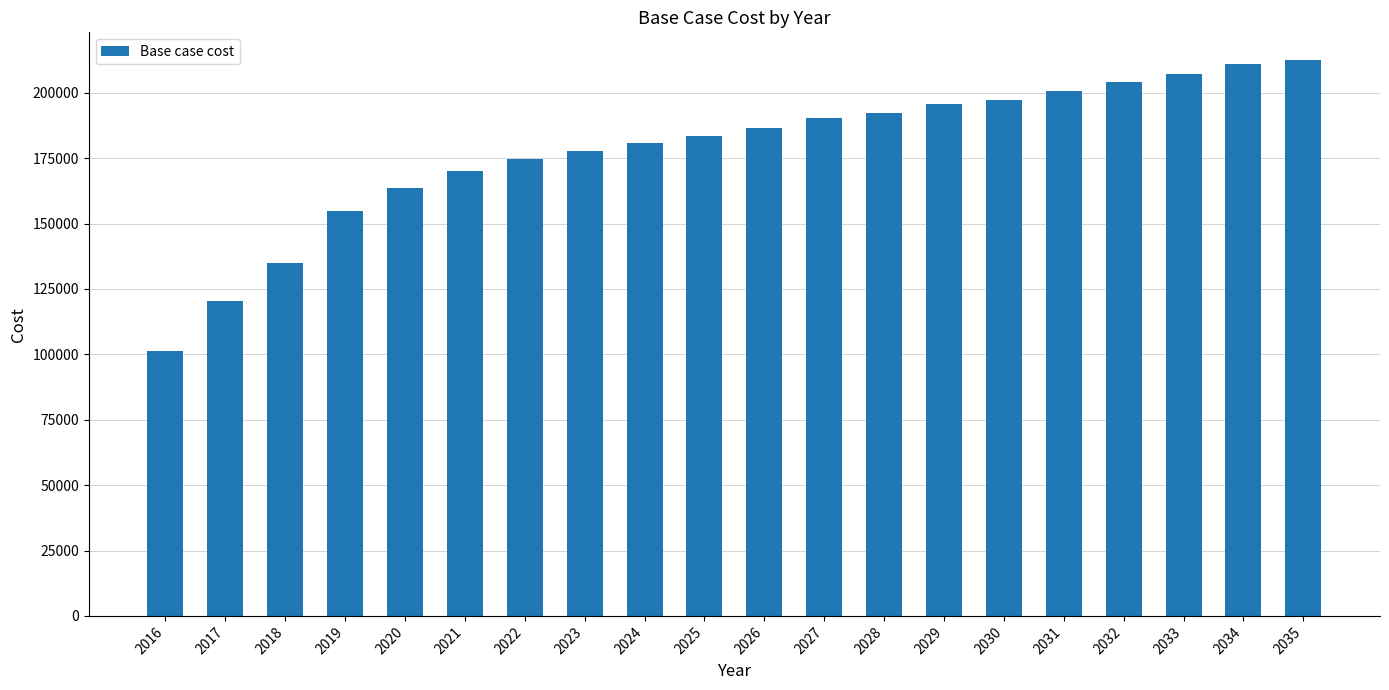

What is the difference between the values at 2026 and 2033?

20450.9